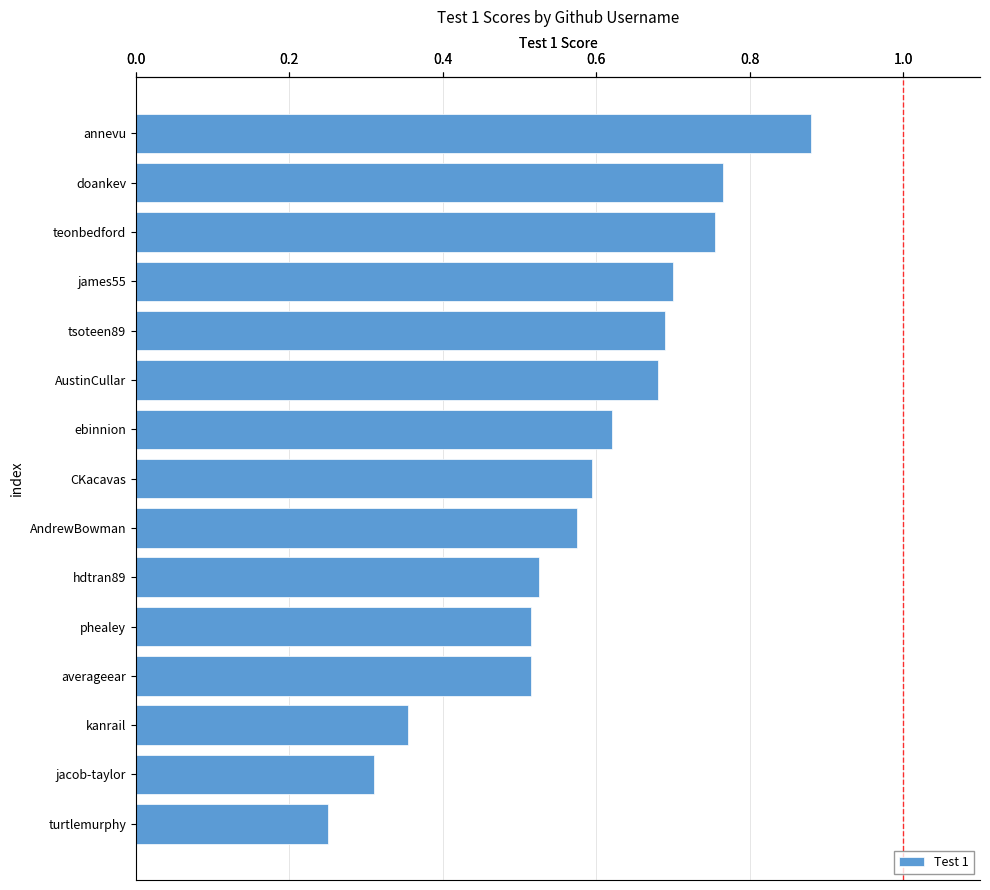

True or false: the data shows 0.8 at phealey.

False